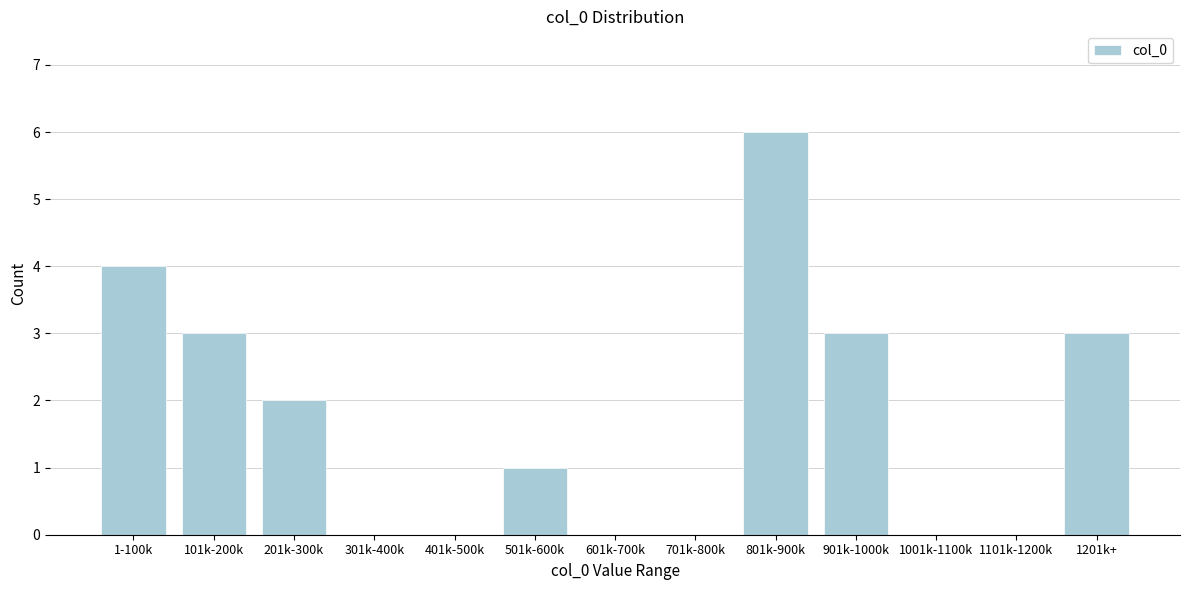

Reading right to left, extract all data points from this chart.

1201k+=3	1101k-1200k=0	1001k-1100k=0	901k-1000k=3	801k-900k=6	701k-800k=0	601k-700k=0	501k-600k=1	401k-500k=0	301k-400k=0	201k-300k=2	101k-200k=3	1-100k=4